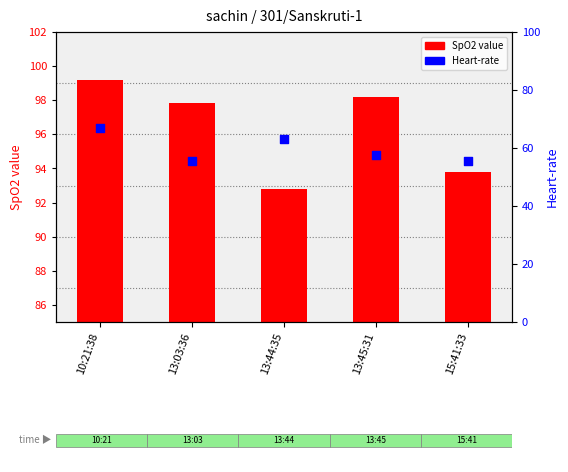

At how many categories does at least one series exceed 73?

5